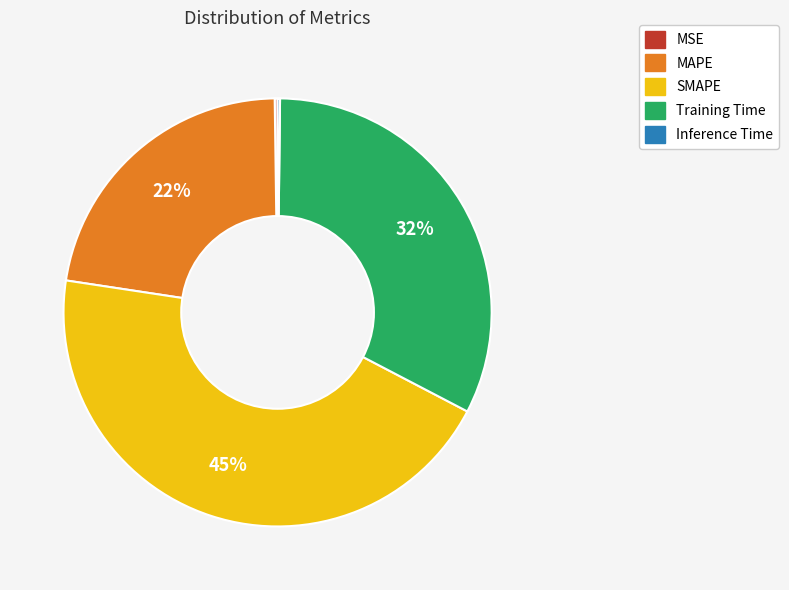

Combined, do MAPE and Training Time account for over 50%?

Yes